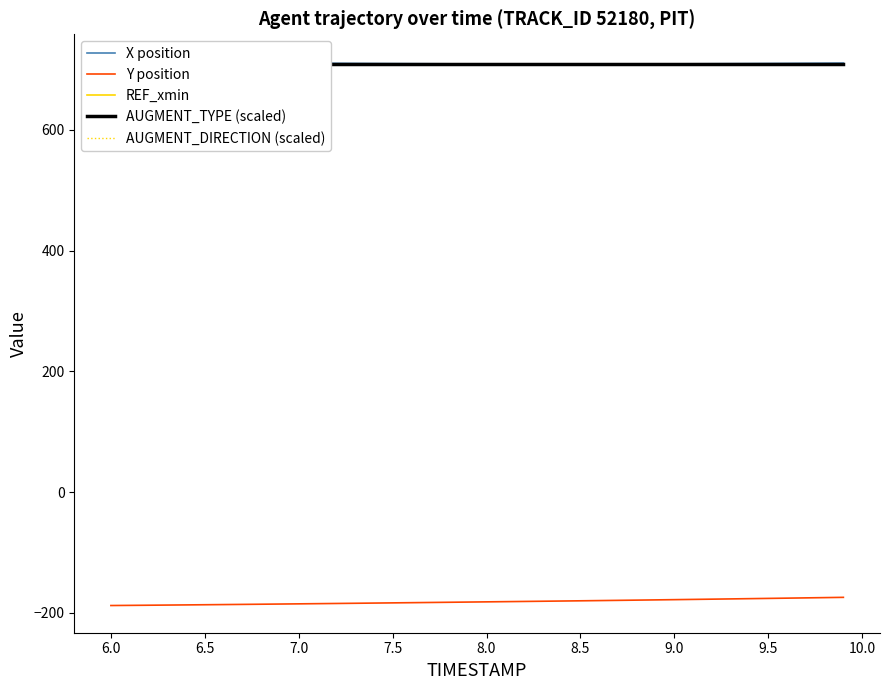

What is the difference between the maximum and minimum values in the Y position series?

13.5